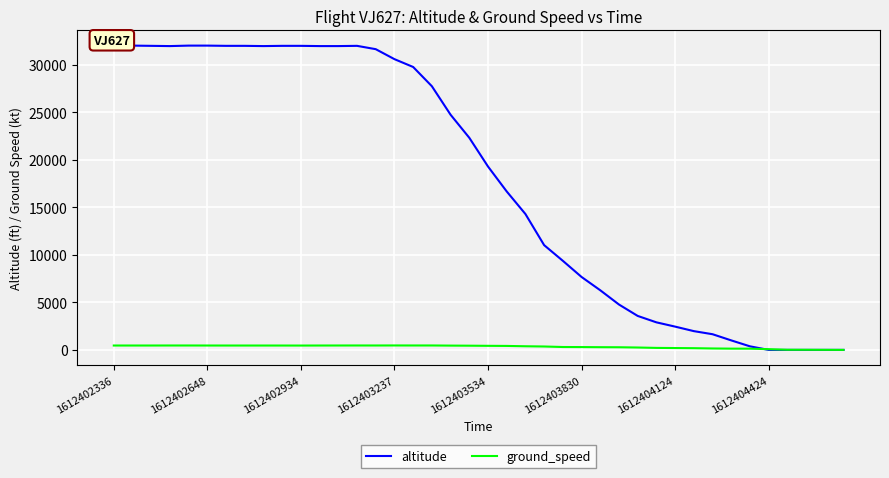

Which series has the widest spread of values?

altitude